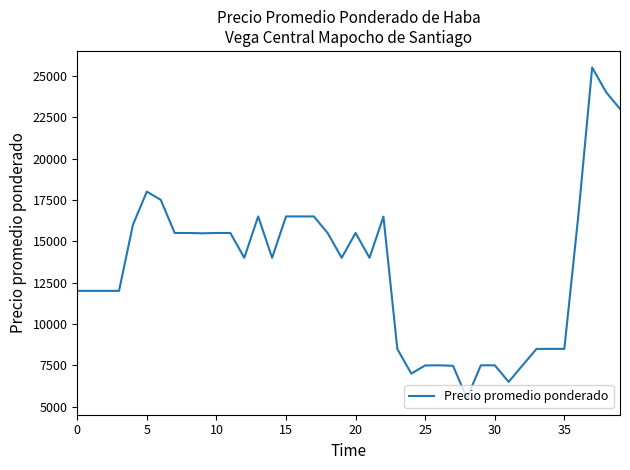

What is the minimum value shown in the chart?

5512